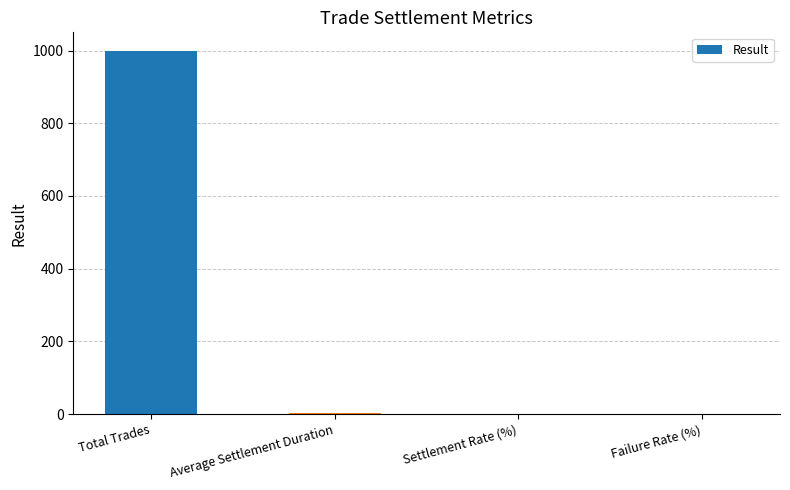

What is the sum of all values?

1003.2